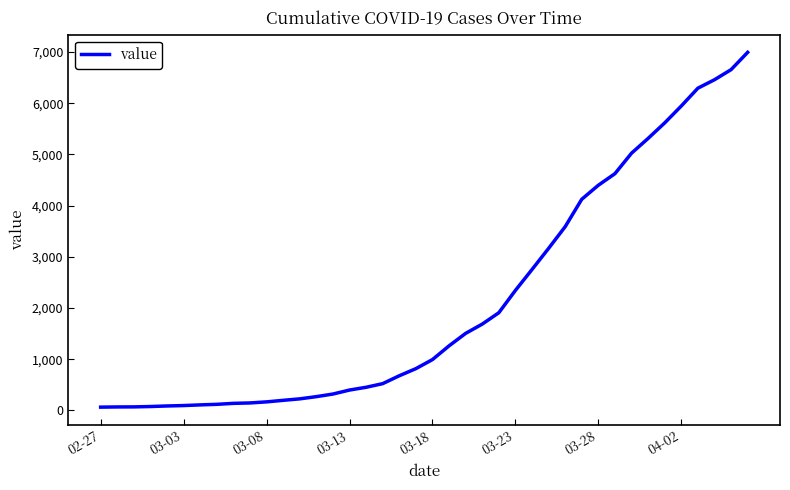

What is the greatest value displayed?

6995